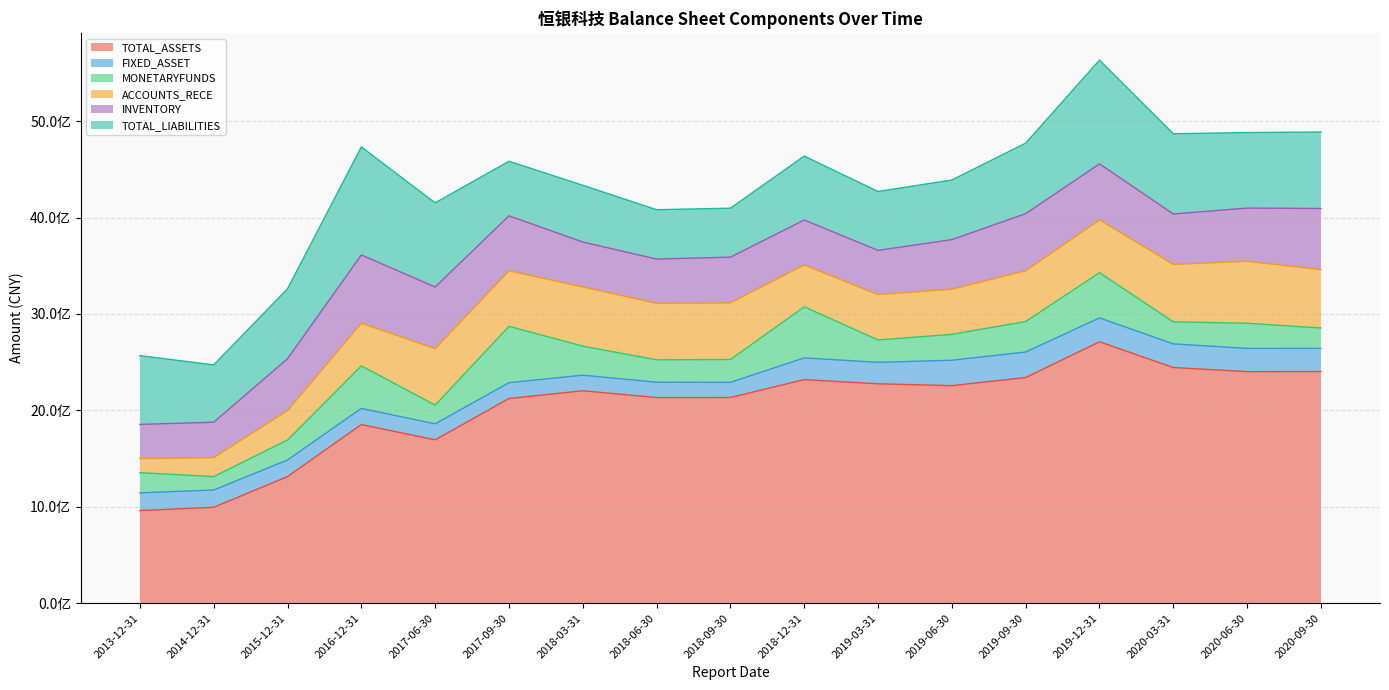

What are all the series names shown in the legend?

TOTAL_ASSETS, FIXED_ASSET, MONETARYFUNDS, ACCOUNTS_RECE, INVENTORY, TOTAL_LIABILITIES